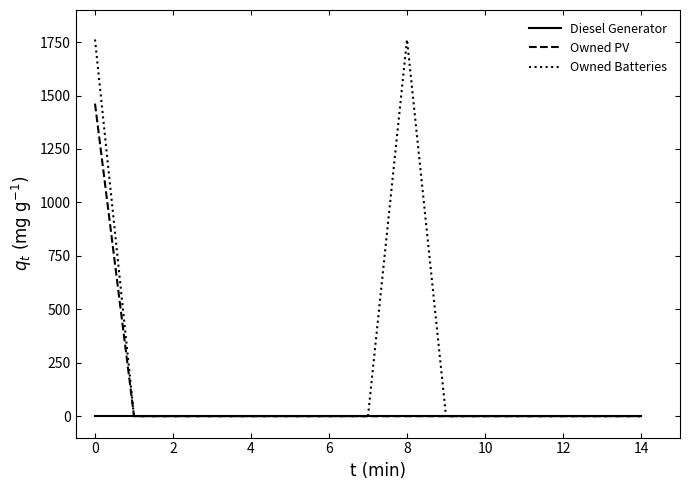

Which series has the widest spread of values?

Owned Batteries